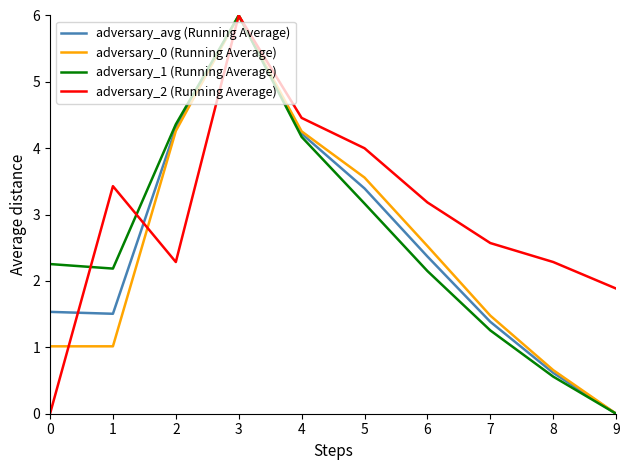

Is it true that adversary_0 (Running Average) equals 4.3 at 2?

True